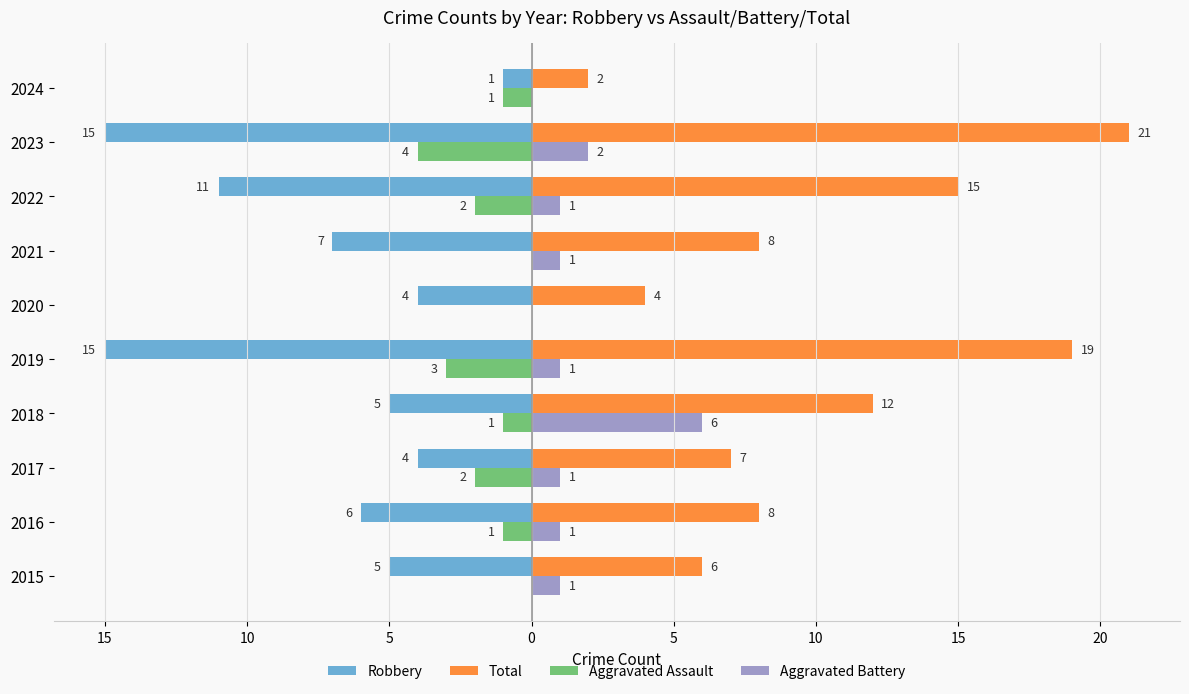

What are all the series names shown in the legend?

Robbery, Total, Aggravated Assault, Aggravated Battery